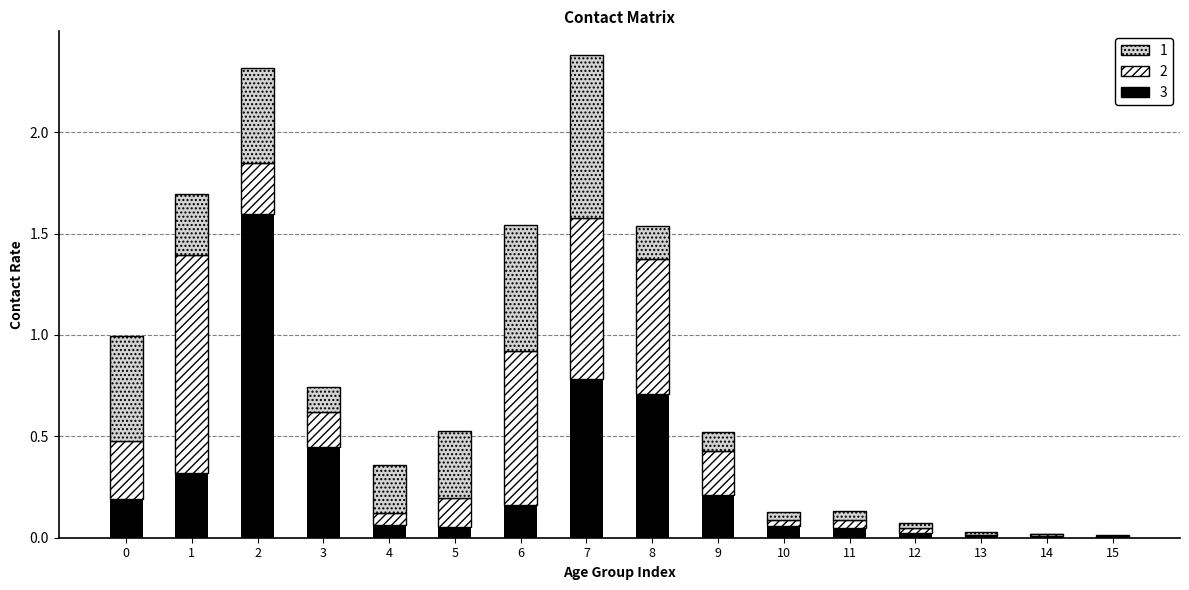

What is the sum of all 3 values?

4.7